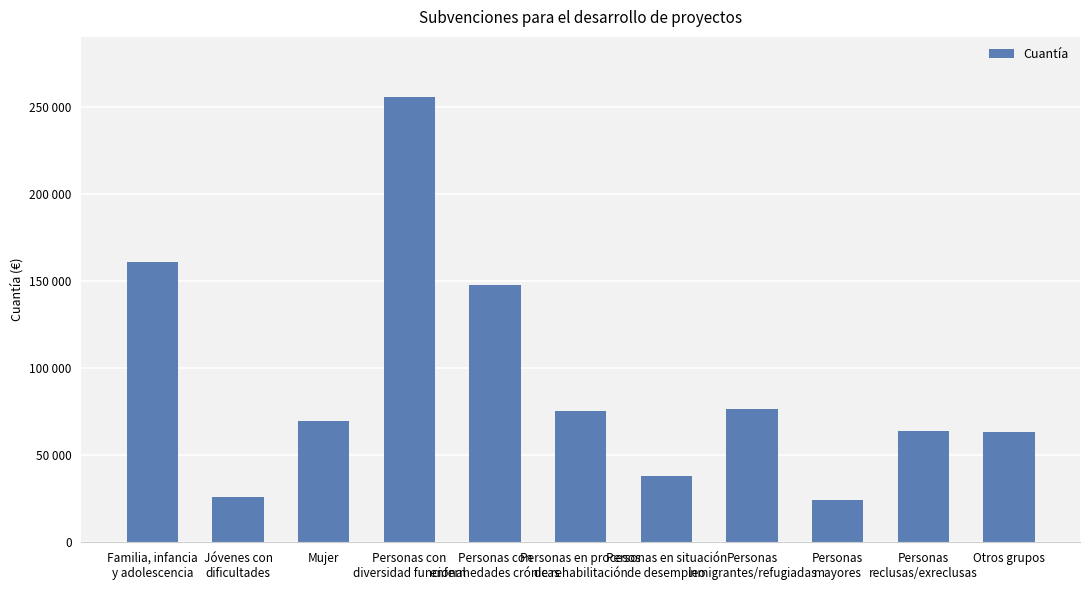

What is the value of the 11th bar from the left?

63196